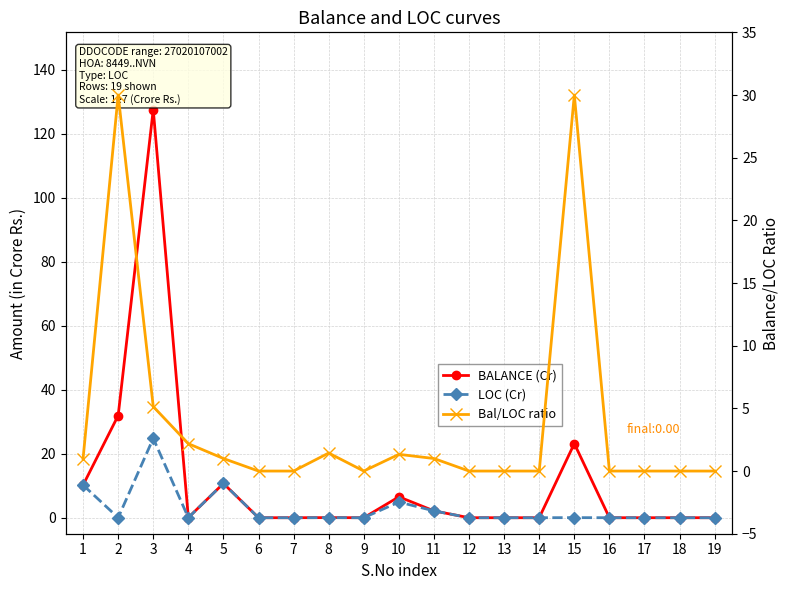

At which category does the chart reach its peak across all series?

3